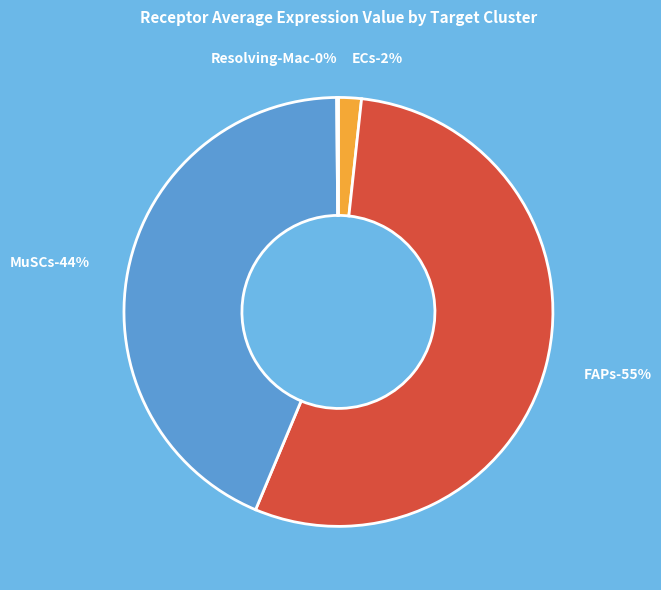

What is the largest slice in the pie chart?

FAPs